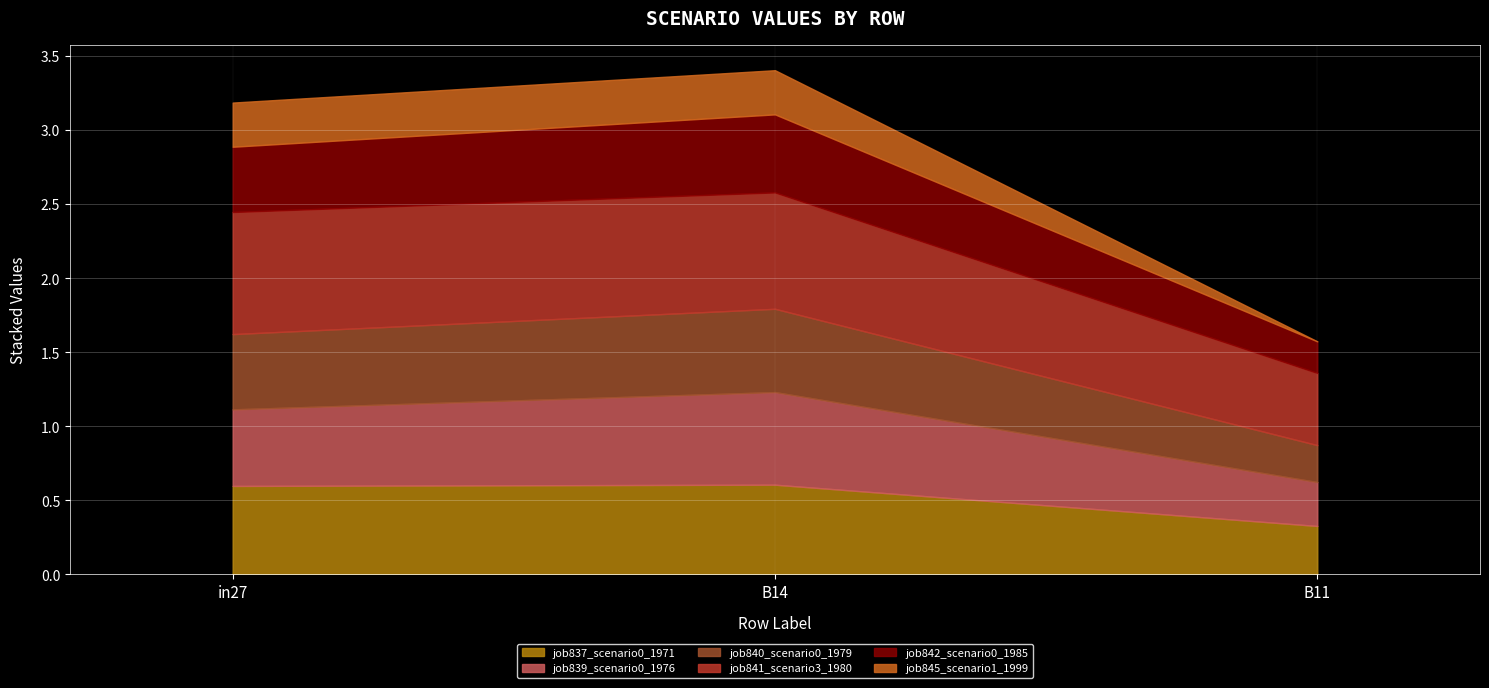

Count the number of data series in this chart.

6